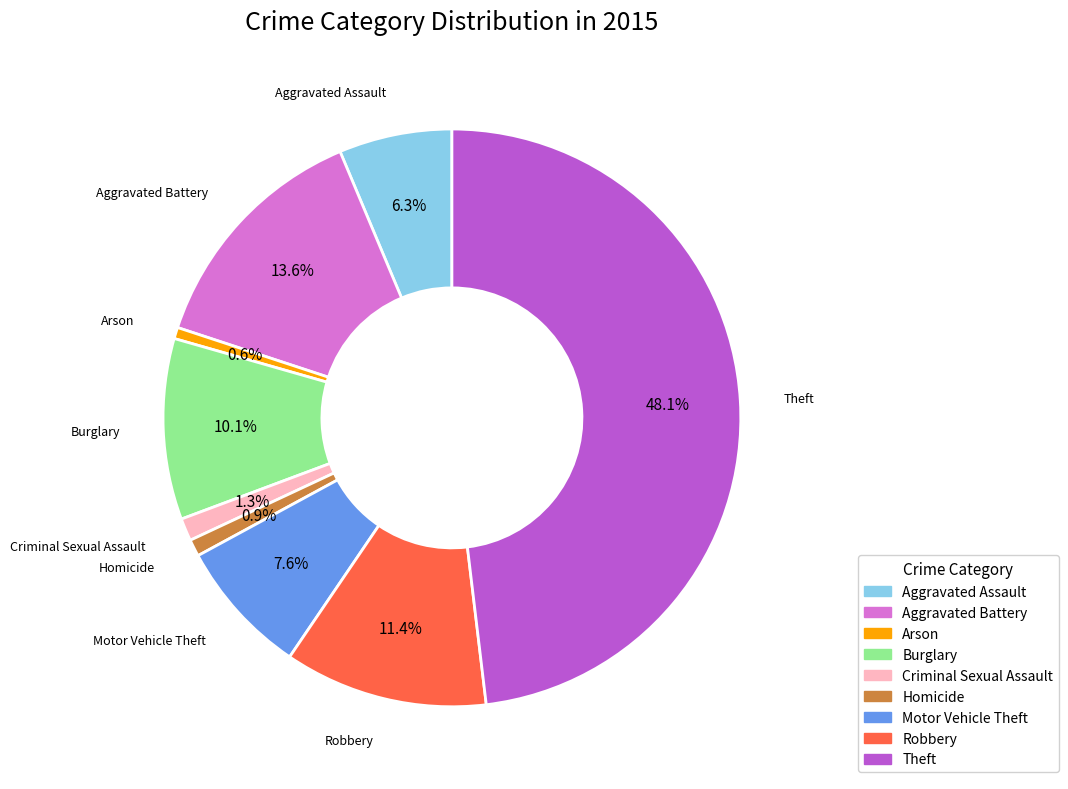

The Aggravated Battery slice represents 1% of the pie. True or false?

False